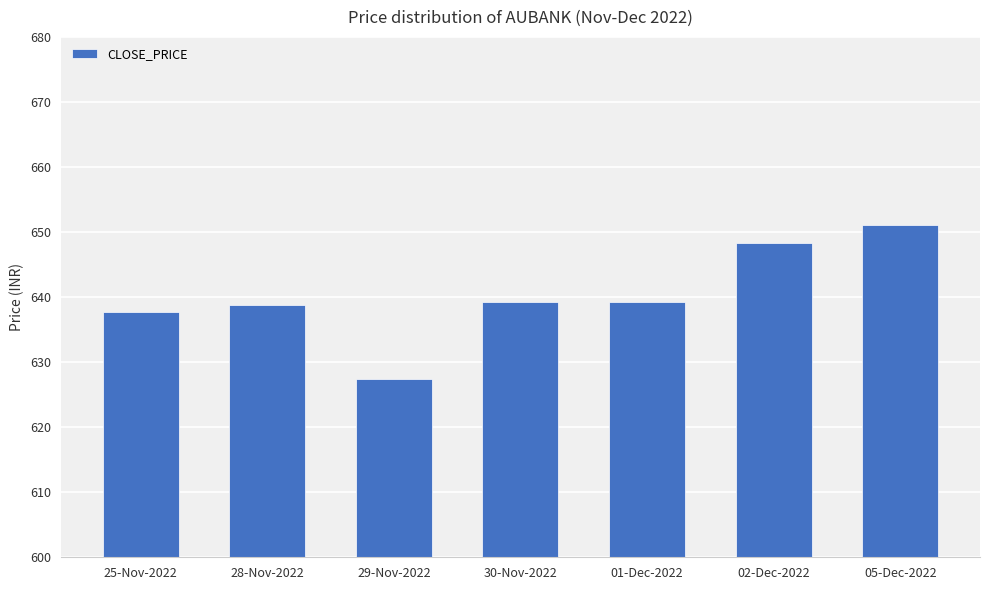

What is the sum of all values?

4481.9